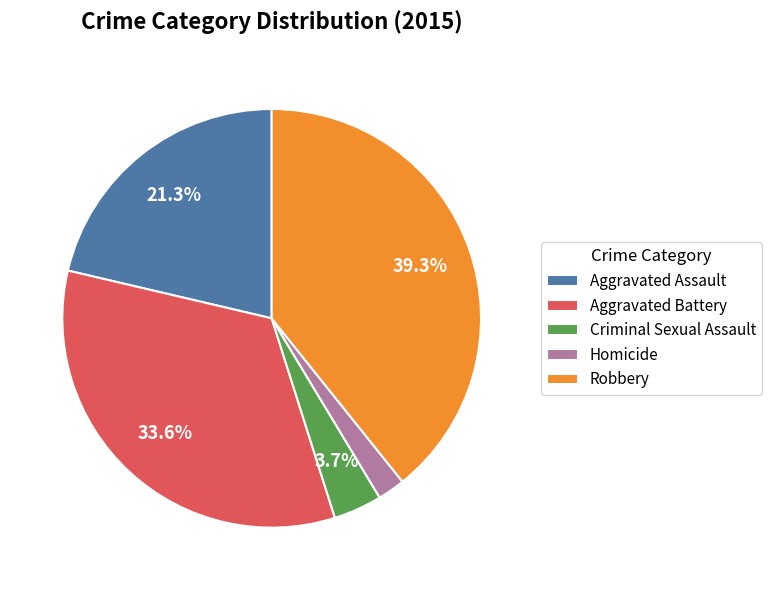

Count the number of slices in the pie.

5